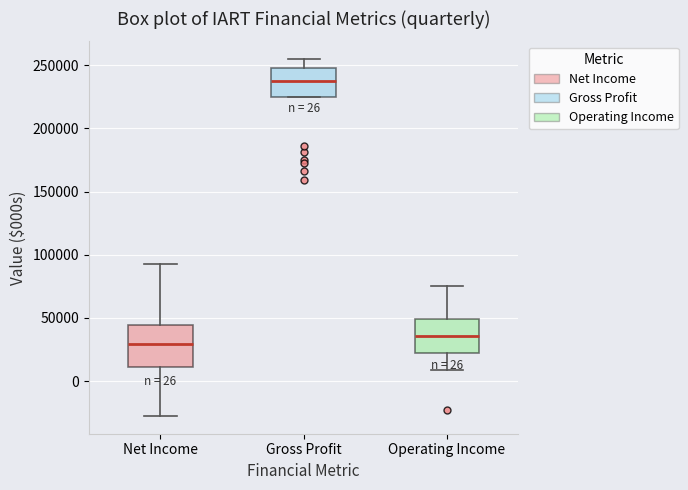

Which box is the tallest, from its lower edge to its upper edge?

Net Income